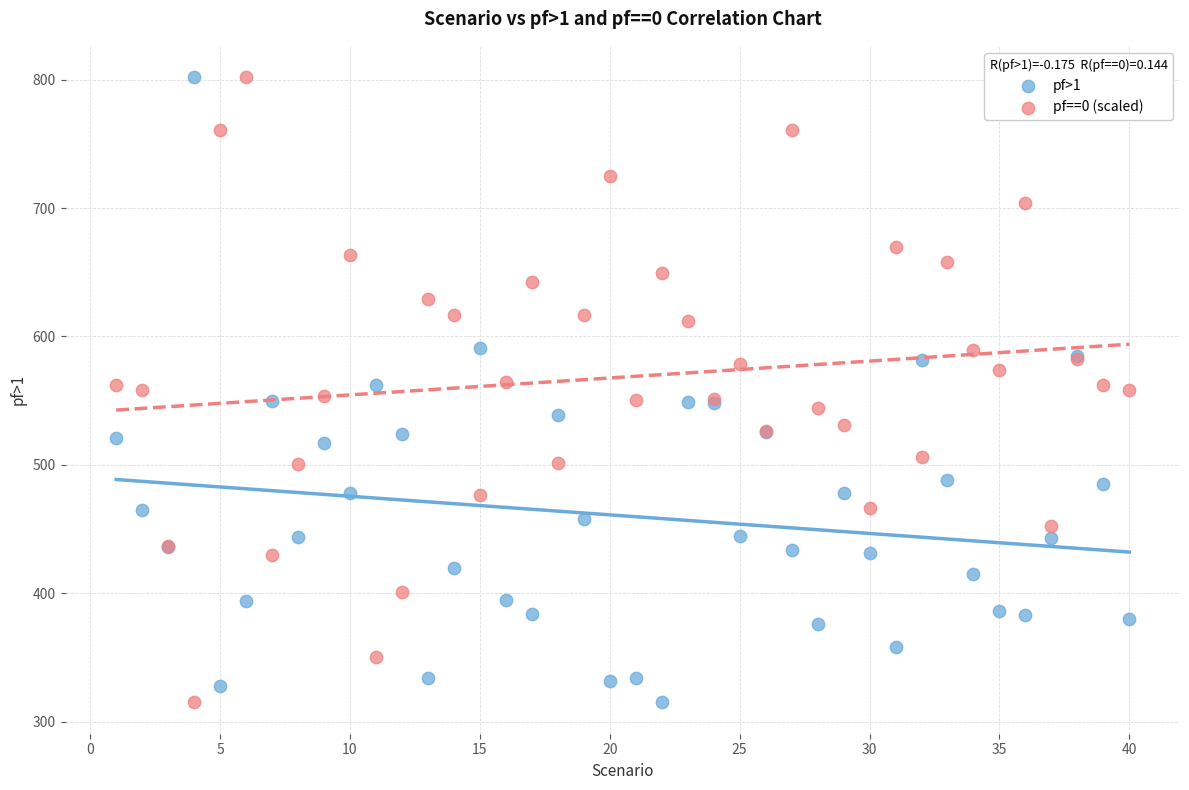

What are all the series names shown in the legend?

pf>1, pf==0 (scaled)